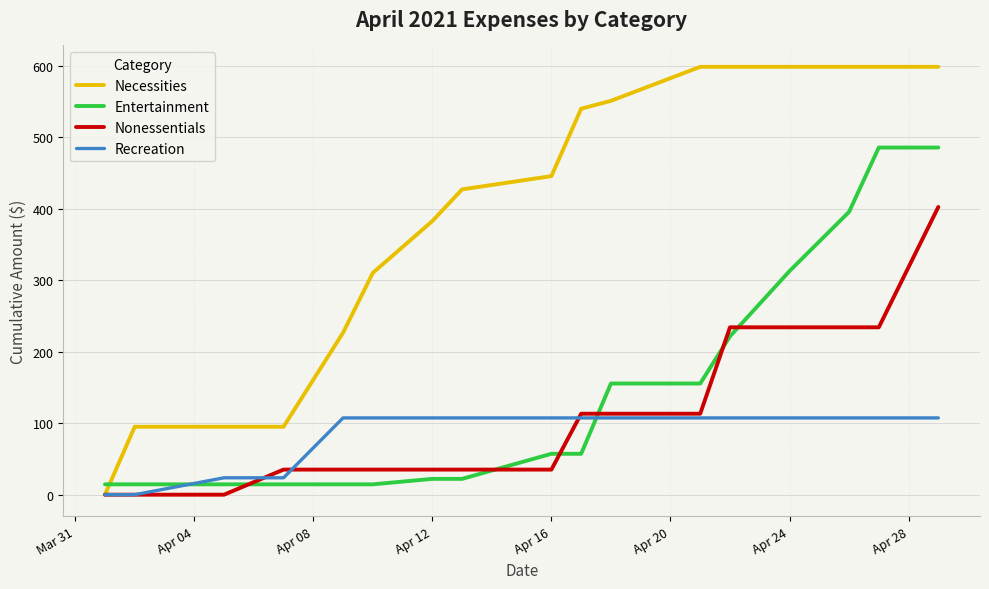

Rank the series by their maximum value, from lowest to highest.

Recreation, Nonessentials, Entertainment, Necessities